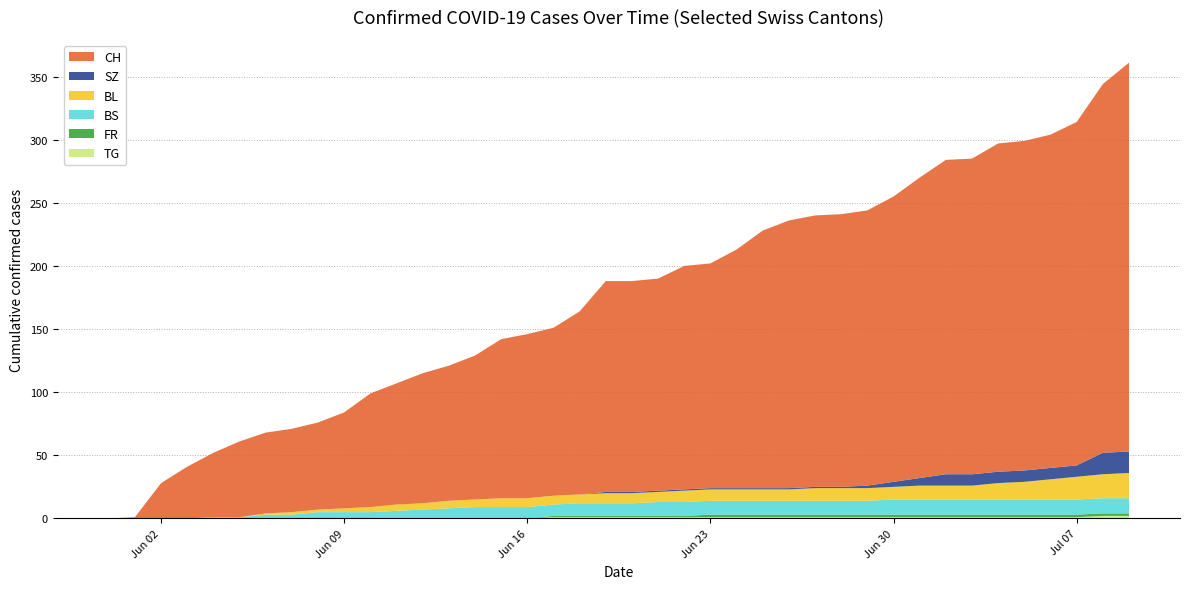

Reading right to left, extract all data points from this chart.

BL: 20	19	18	16	14	13	11	11	11	10	10	10	10	9	9	9	9	9	8	8	8	7	7	7	7	6	6	5	5	4	3	2	2	1	0	0	0	0	0	0
BS: 12	12	12	12	12	12	12	12	12	12	11	11	11	11	11	11	11	11	11	10	10	10	9	9	9	9	8	7	6	5	5	5	3	3	1	1	0	0	0	0
FR: 2	2	2	2	2	2	2	2	2	2	2	2	2	2	2	2	2	1	1	1	1	1	1	0	0	0	0	0	0	0	0	0	0	0	0	0	0	0	0	0
SZ: 17	17	9	9	9	9	9	9	6	4	2	1	1	1	1	1	1	1	1	1	1	0	0	0	0	0	0	0	0	0	0	0	0	0	0	0	0	0	0	0
TG: 2	2	1	1	1	1	1	1	1	1	1	1	1	1	1	1	1	1	1	1	1	1	1	0	0	0	0	0	0	0	0	0	0	0	0	0	0	0	0	0
CH: 308	292	272	264	261	260	250	249	238	226	218	216	215	212	204	189	178	177	168	167	167	145	133	130	126	114	107	103	96	90	76	69	66	64	60	51	41	28	1	0